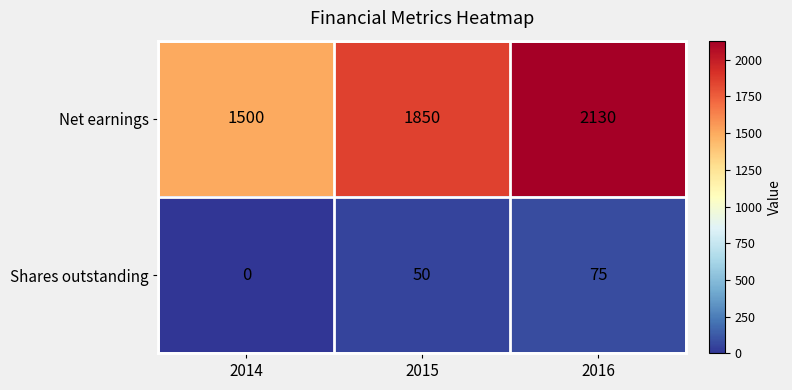

What is the average value of the Shares outstanding series?

42